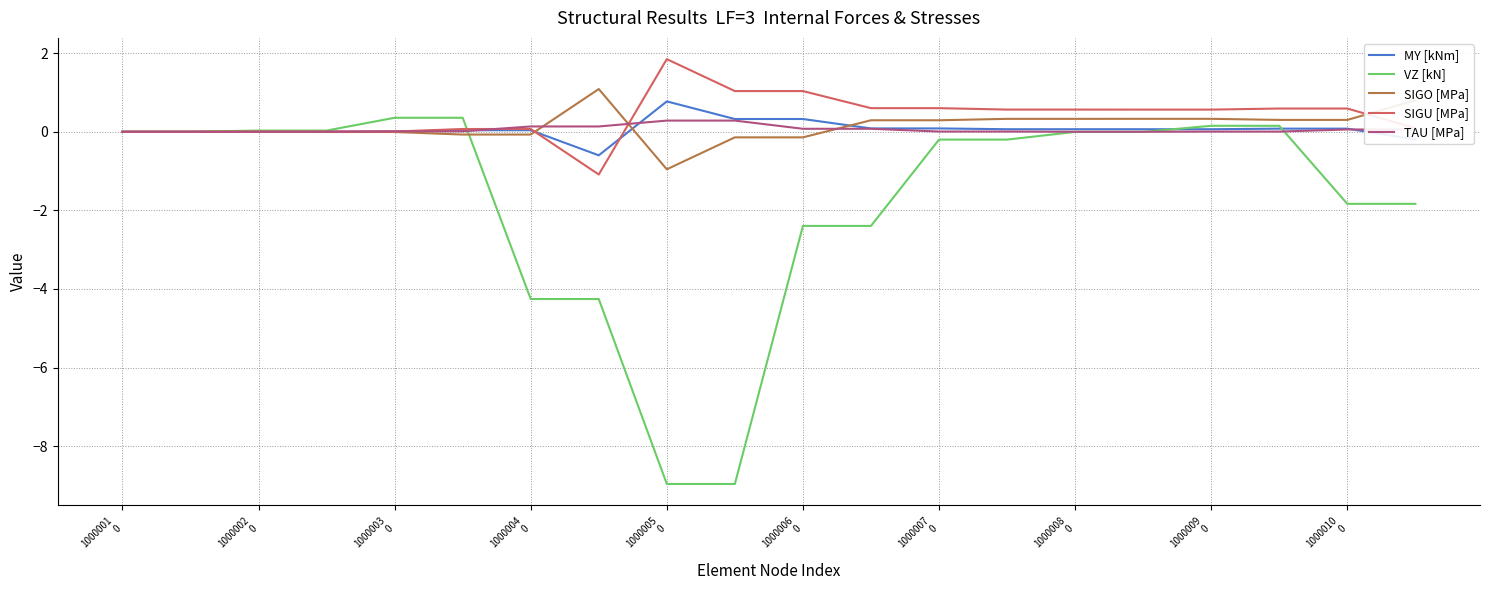

What is the greatest value displayed?

1.8